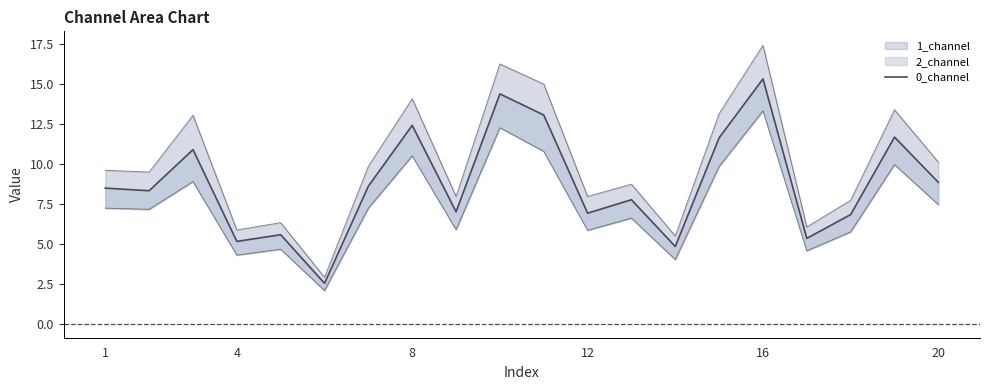

Count the number of categories in the chart.

20